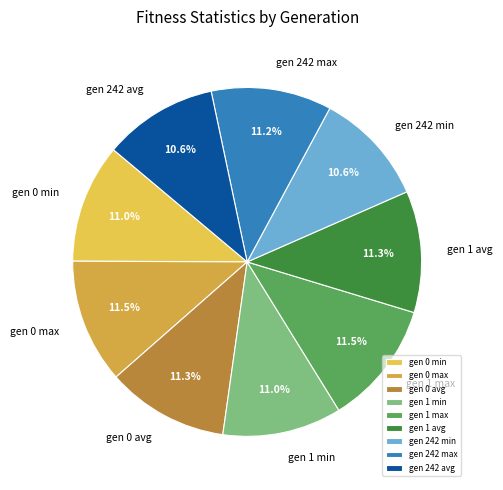

The gen 242 min slice represents 11% of the pie. True or false?

True